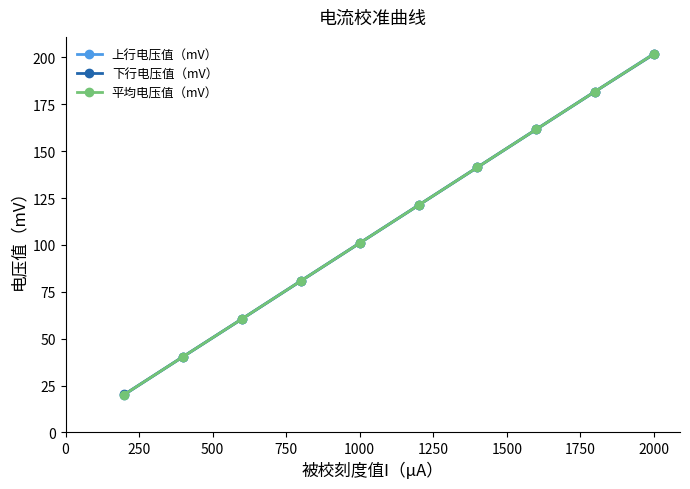

True or false: 下行电压值（mV） has more than 0 interior local peaks.

False